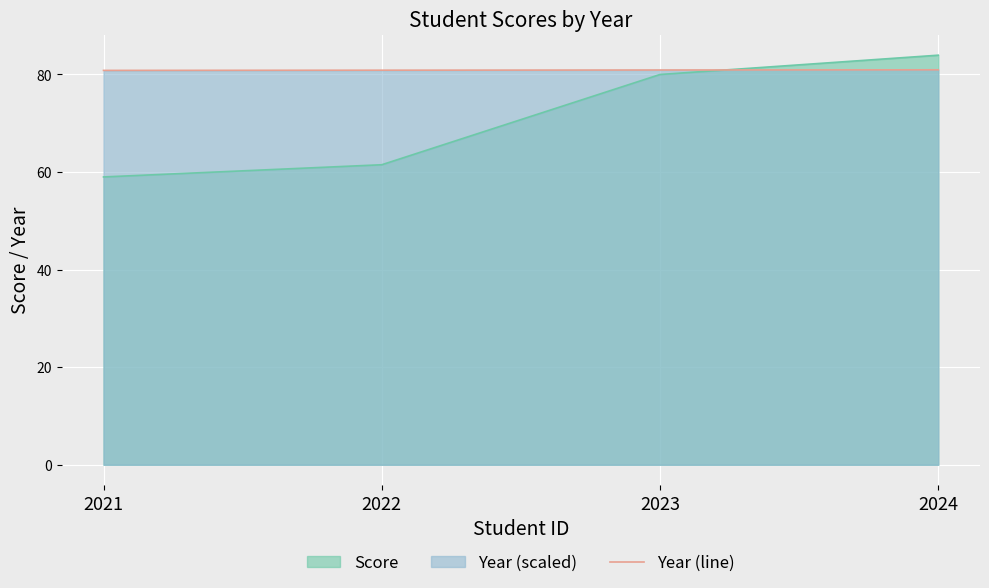

What is the maximum value shown in the chart?

84.0